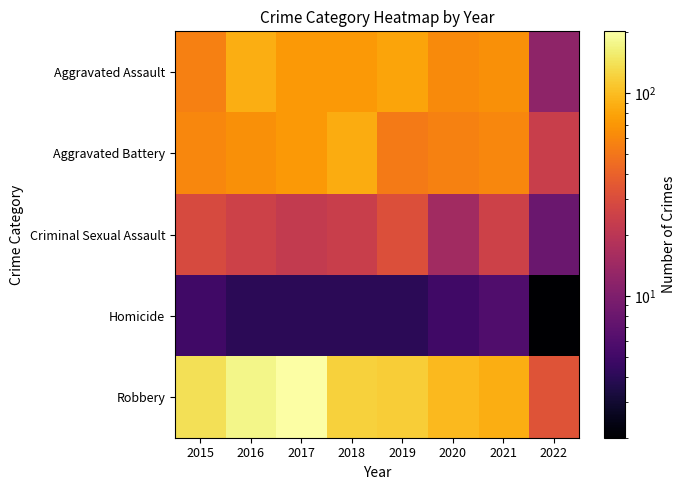

Reading right to left, transcribe all the data shown in this chart.

Aggravated Assault: 2022=12	2021=66	2020=62	2019=80	2018=72	2017=72	2016=88	2015=56
Aggravated Battery: 2022=24	2021=60	2020=57	2019=53	2018=86	2017=71	2016=66	2015=60
Criminal Sexual Assault: 2022=8	2021=25	2020=15	2019=31	2018=24	2017=22	2016=25	2015=29
Homicide: 2022=2	2021=6	2020=5	2019=4	2018=4	2017=4	2016=4	2015=5
Robbery: 2022=33	2021=88	2020=97	2019=116	2018=121	2017=202	2016=178	2015=139